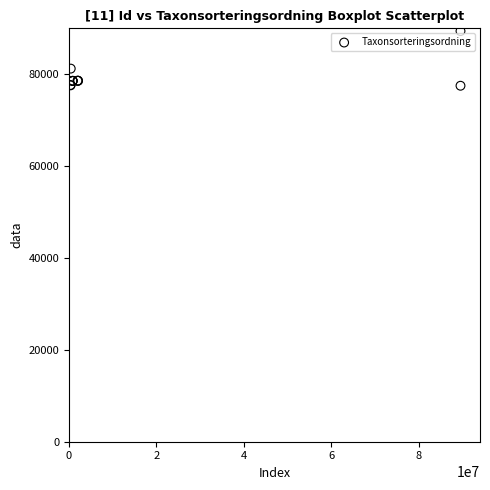

What Y value in the scatter plot is closest to 83458?

81235